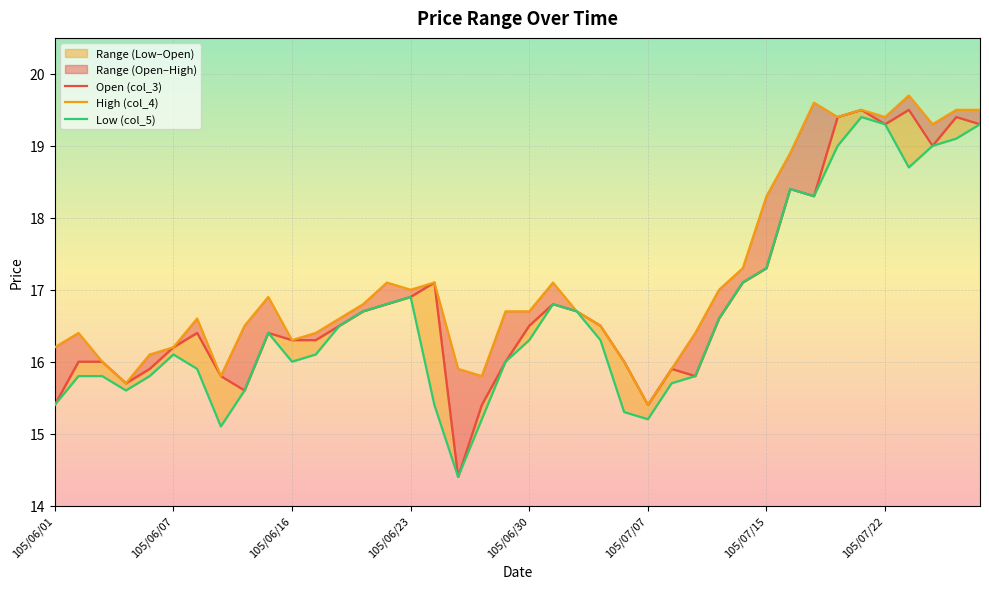

List the series in order of their peak value, highest first.

High (col_4), Open (col_3), Low (col_5)